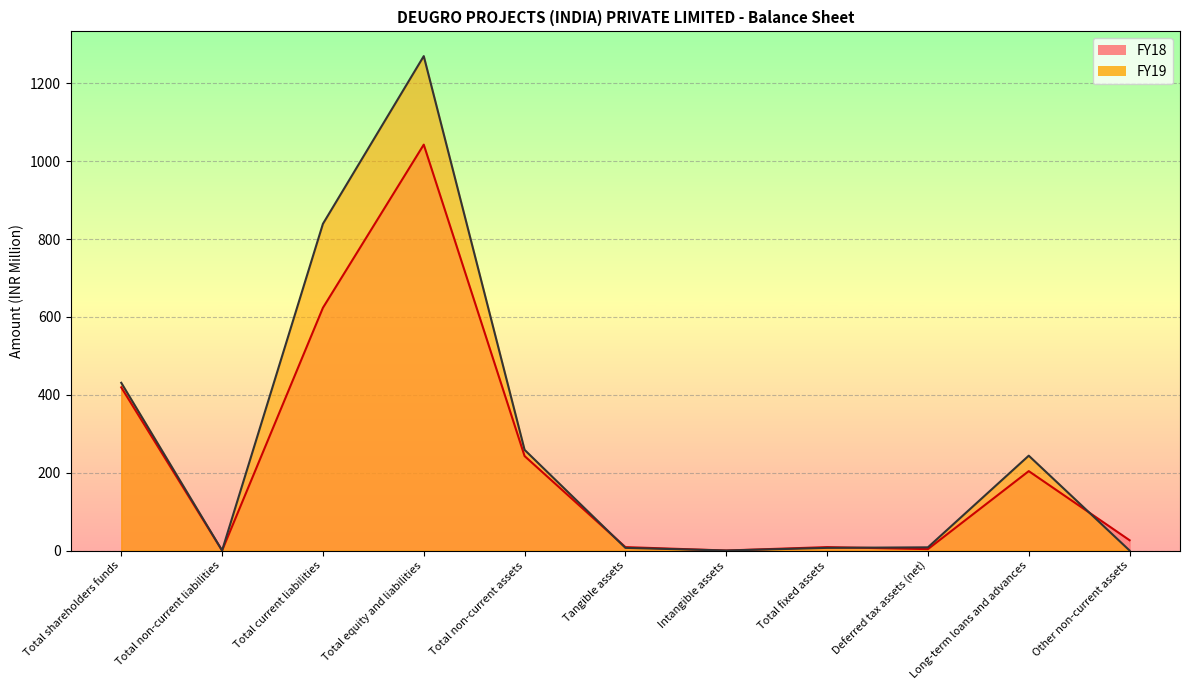

Which has a higher value, Total current liabilities or Total fixed assets?

Total current liabilities